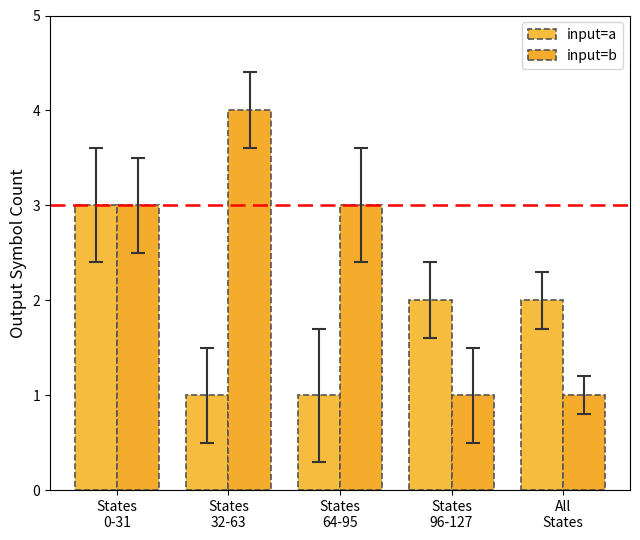

What is the total value across all series at States
32-63?

5